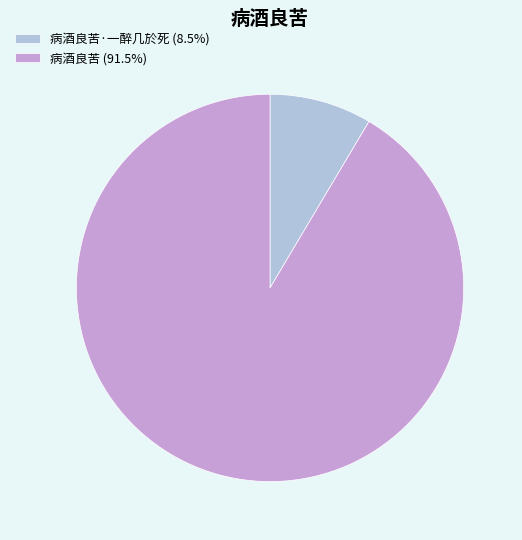

Does any single category account for the majority?

Yes